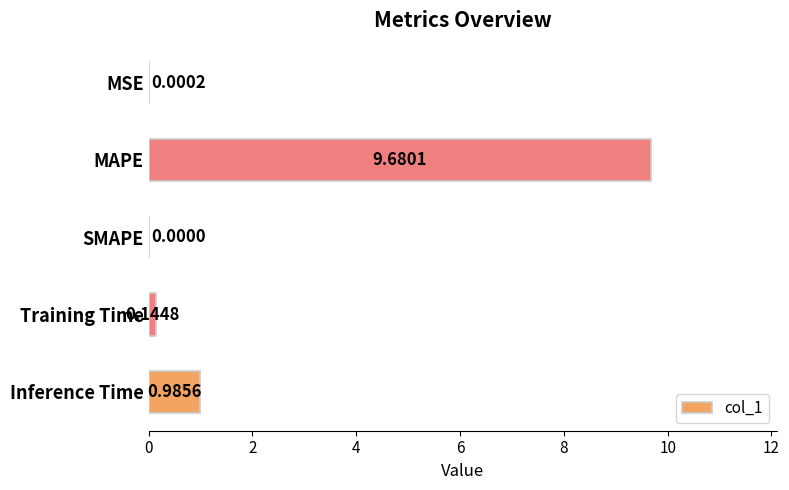

What is the change in value from MAPE to Training Time?

-9.5